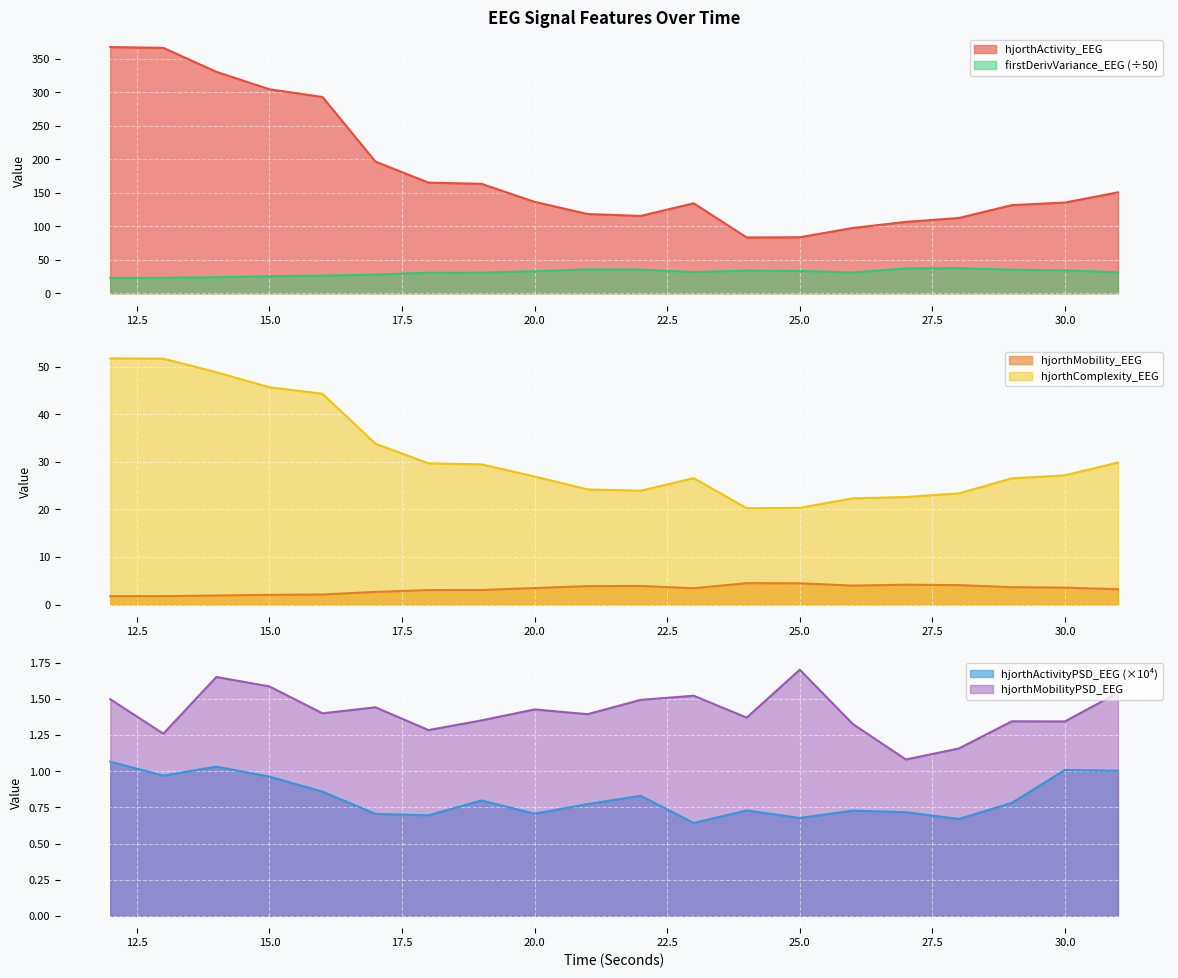

What is the smallest value displayed?

0.6